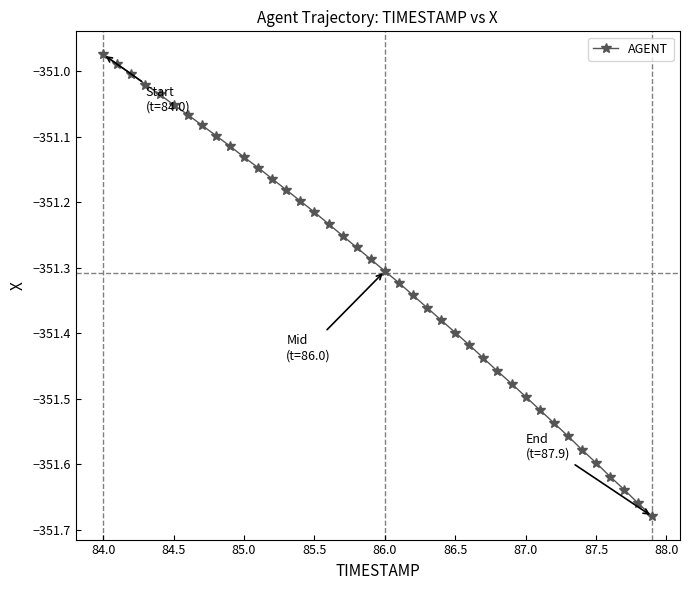

What is the difference between the second highest and minimum values?

0.7